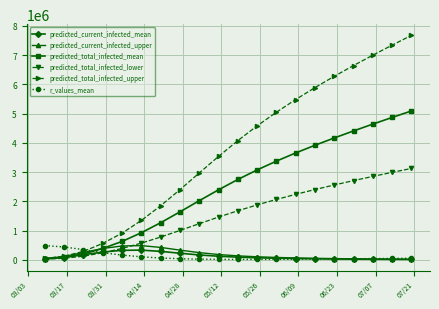

Which series has the largest total across all categories?

predicted_total_infected_upper